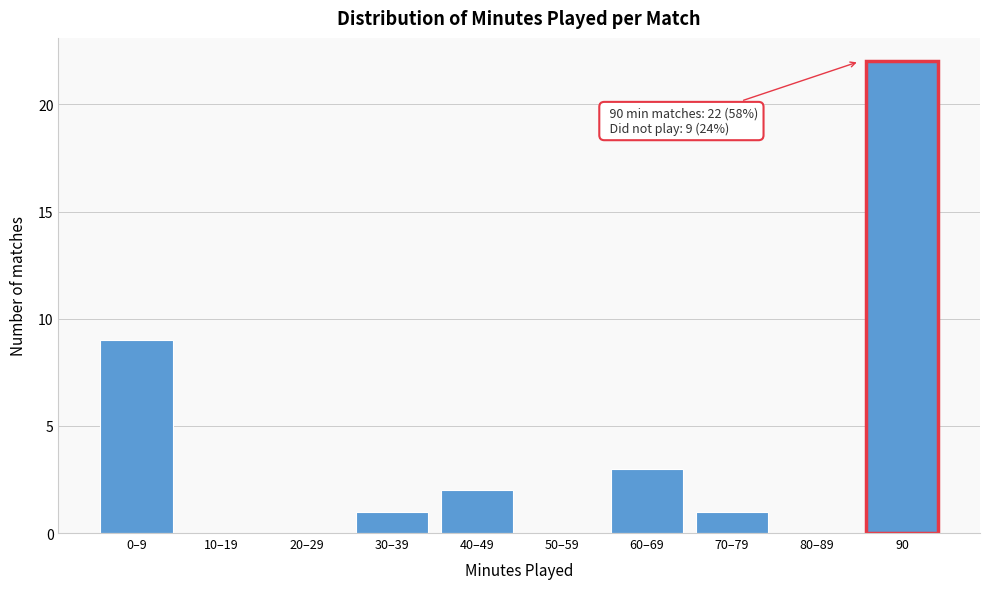

Reading right to left, transcribe all the data shown in this chart.

90=22	80–89=0	70–79=1	60–69=3	50–59=0	40–49=2	30–39=1	20–29=0	10–19=0	0–9=9